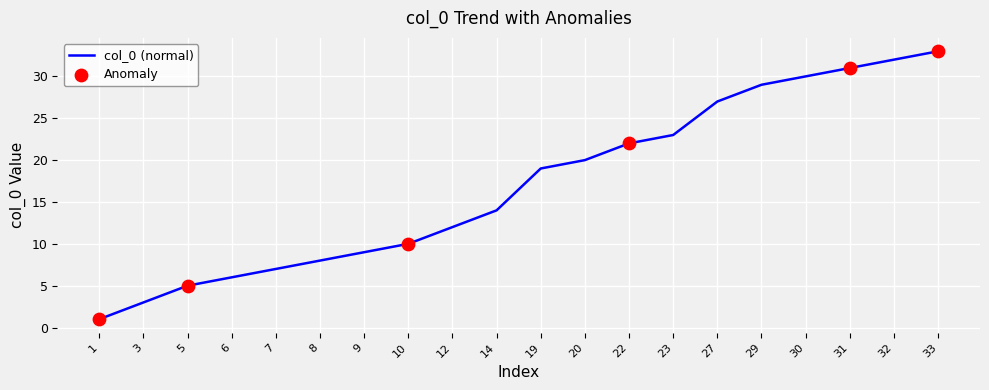

Between 12 and 10, which is larger?

12